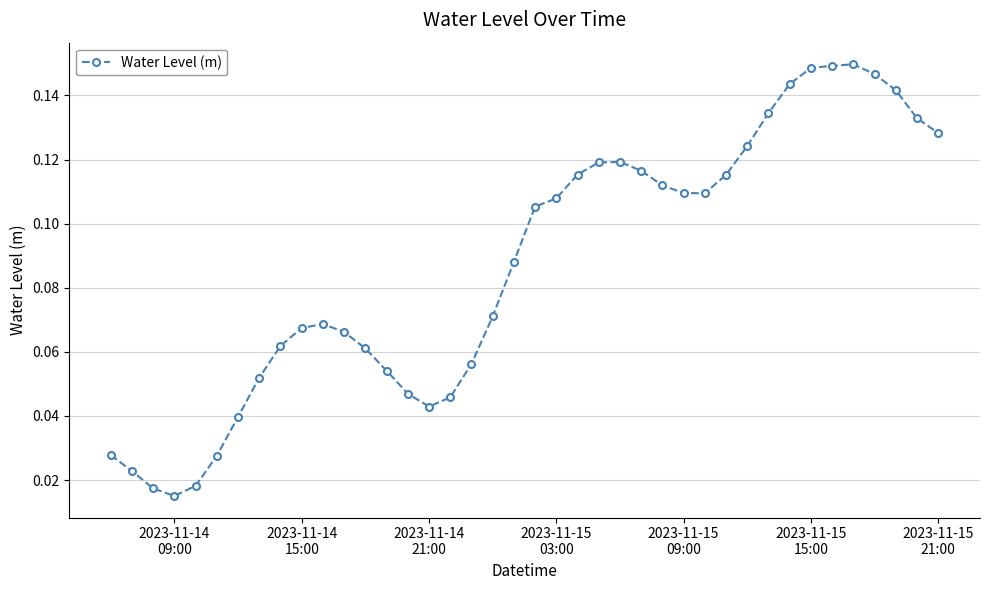

How many lines are shown in the chart?

1